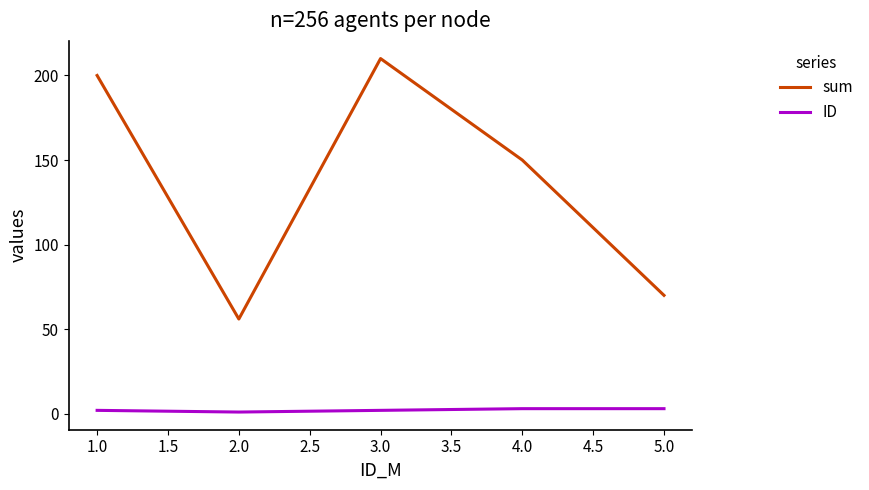

How many ID values are between 2 and 3?

4